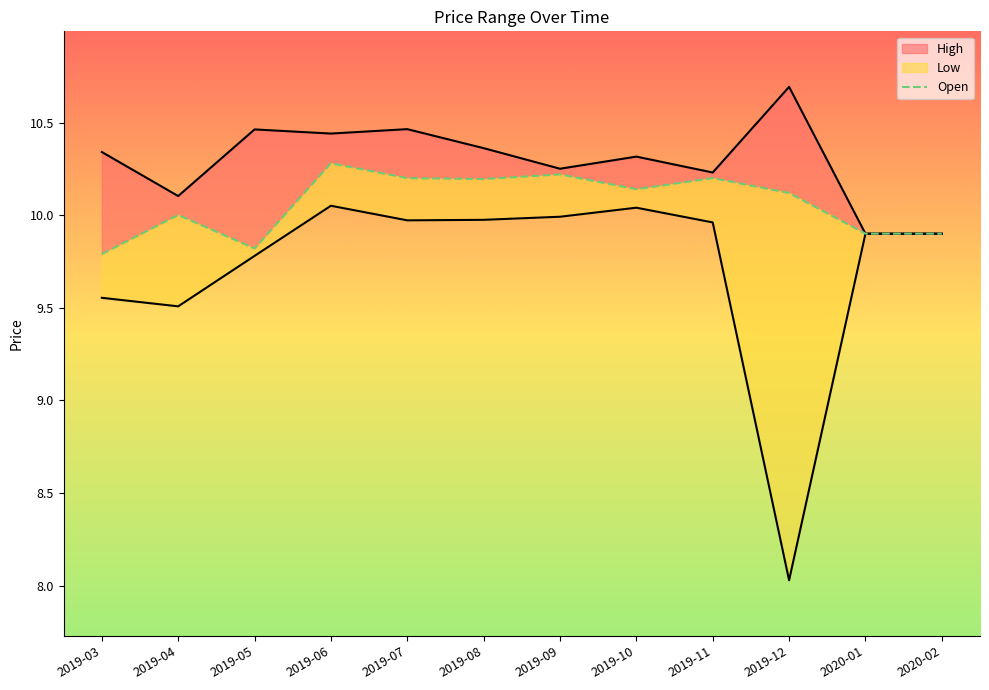

Between 2019-07 and 2019-11, which series saw the biggest shift?

High